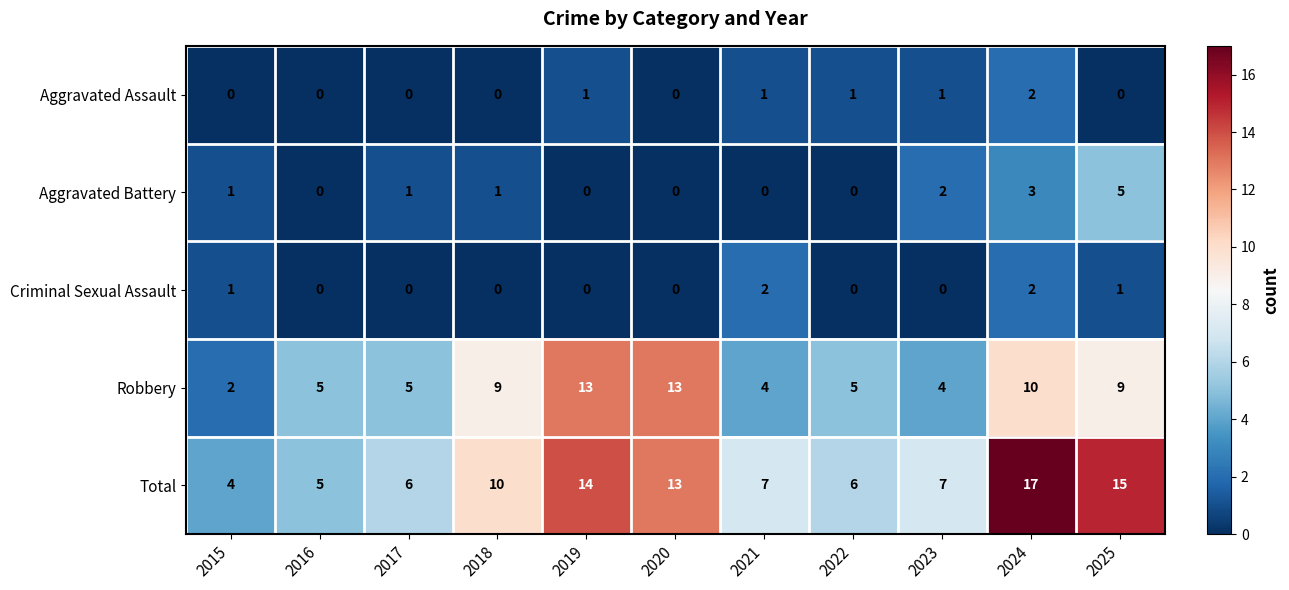

Which series has the largest range (max minus min)?

Total